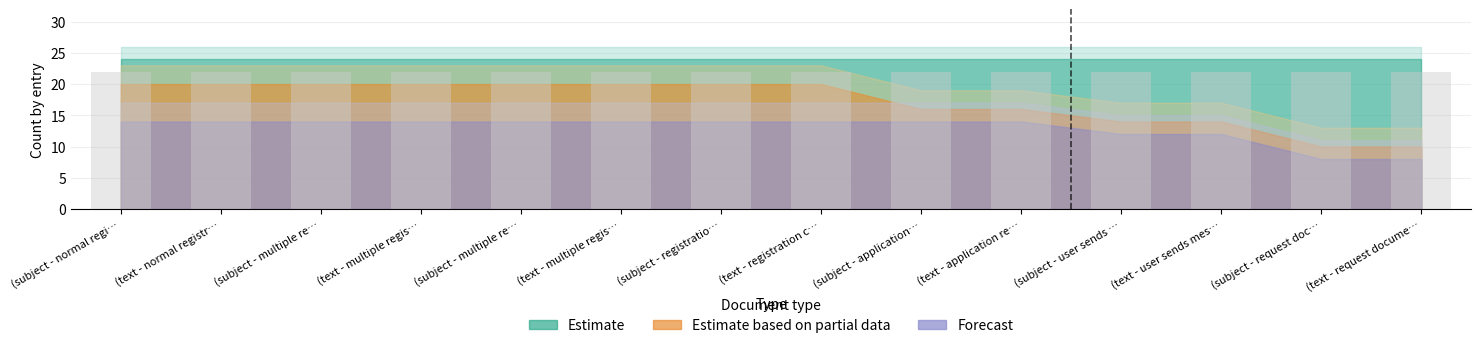

What position from the right is (subject - user sends message)?

4